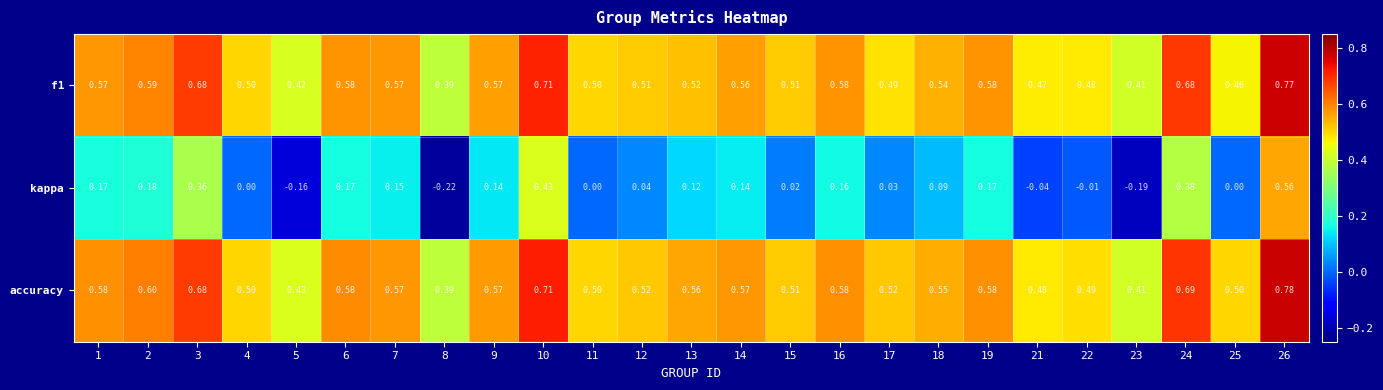

Which series changed the most between 1 and 23?

kappa